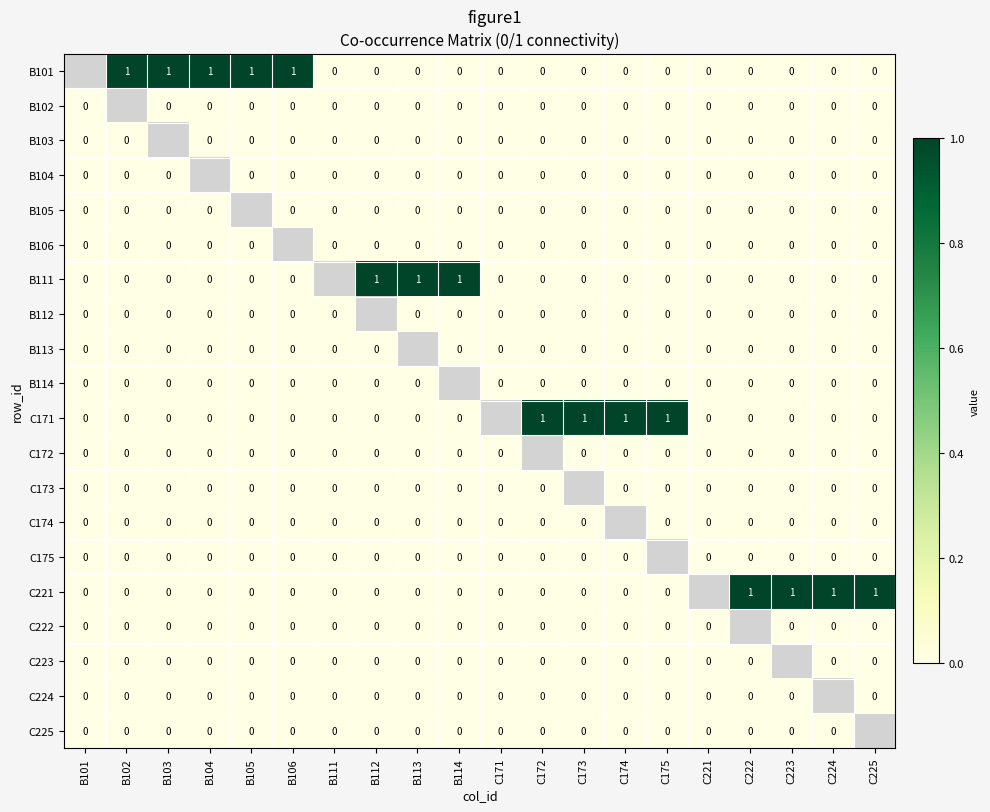

Between C222 and C175, which is larger?

C222